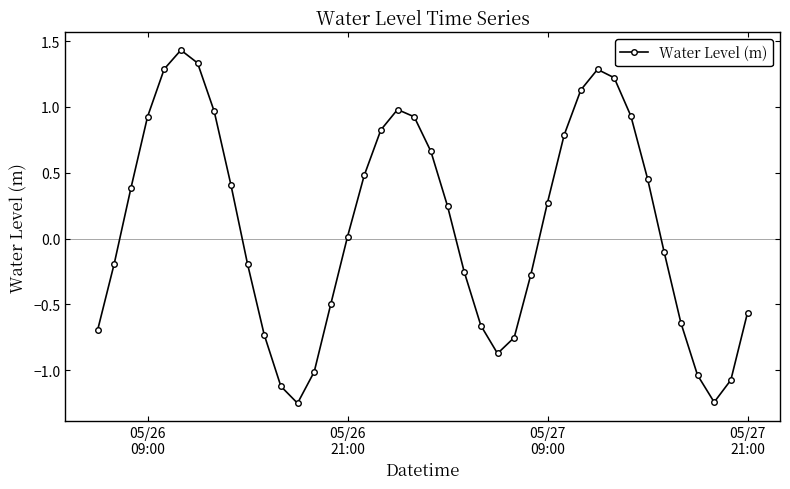

How many interior local valleys (lower than both neighbors) does the data have?

3